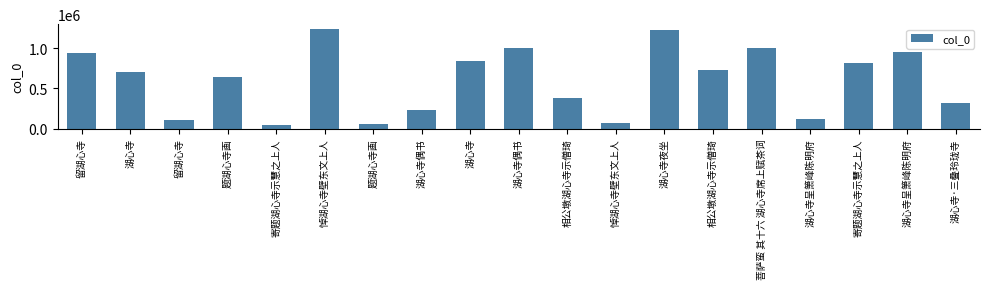

How many bars are there in total?

19